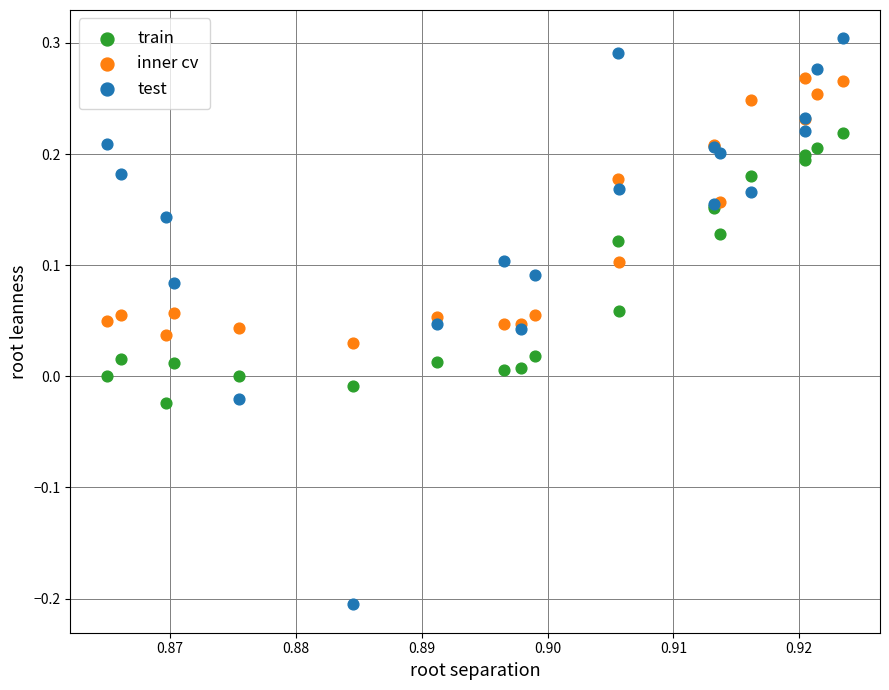

Which series contains the lowest Y value?

test